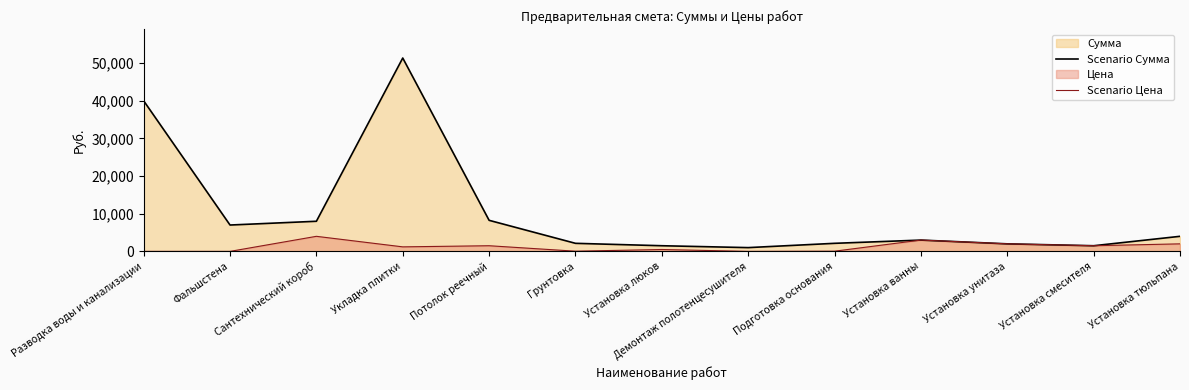

Which series has the largest total across all categories?

Scenario Сумма